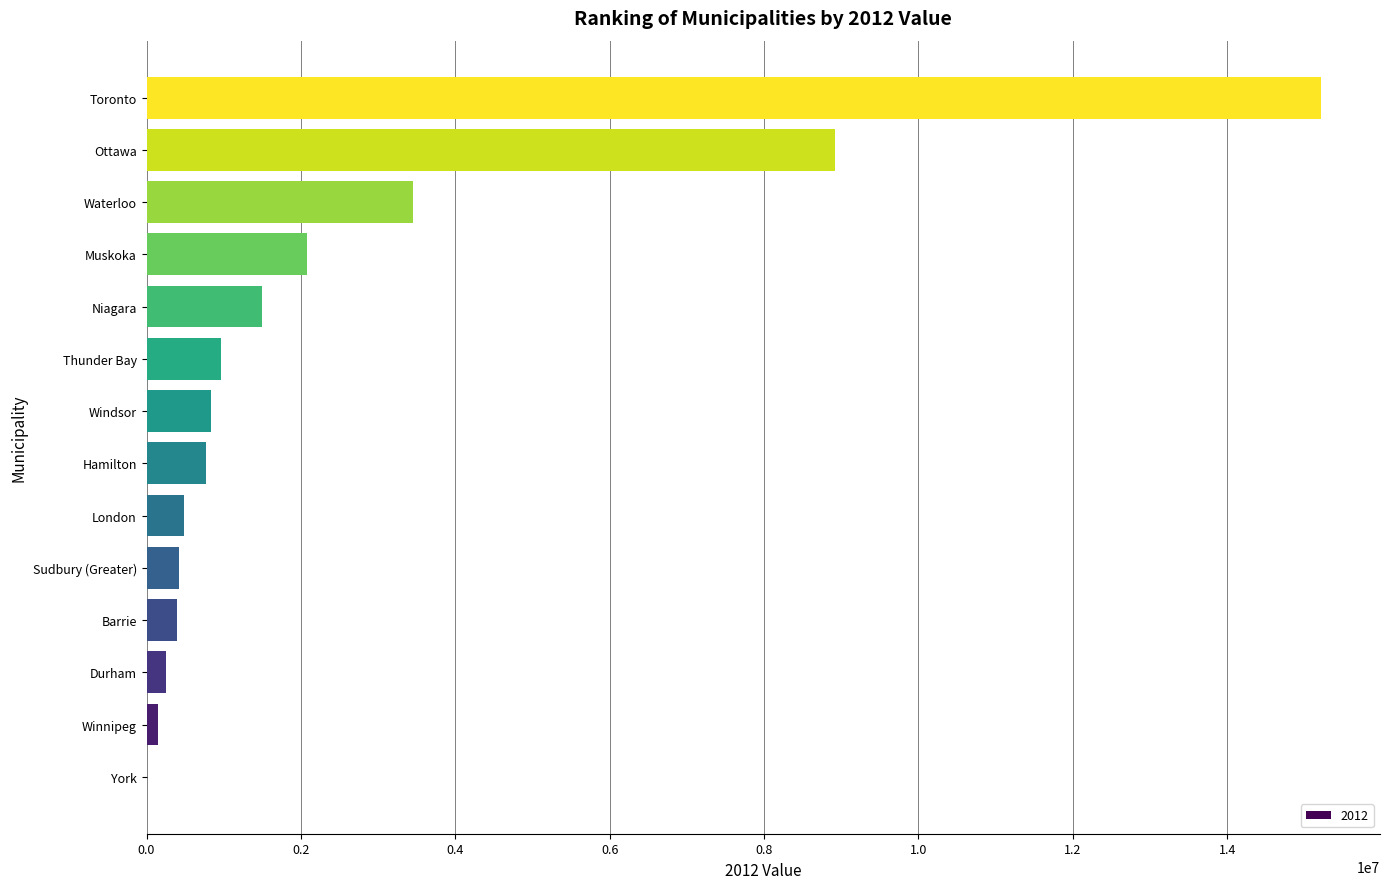

True or false: the data shows 422383.0 at Sudbury (Greater).

True